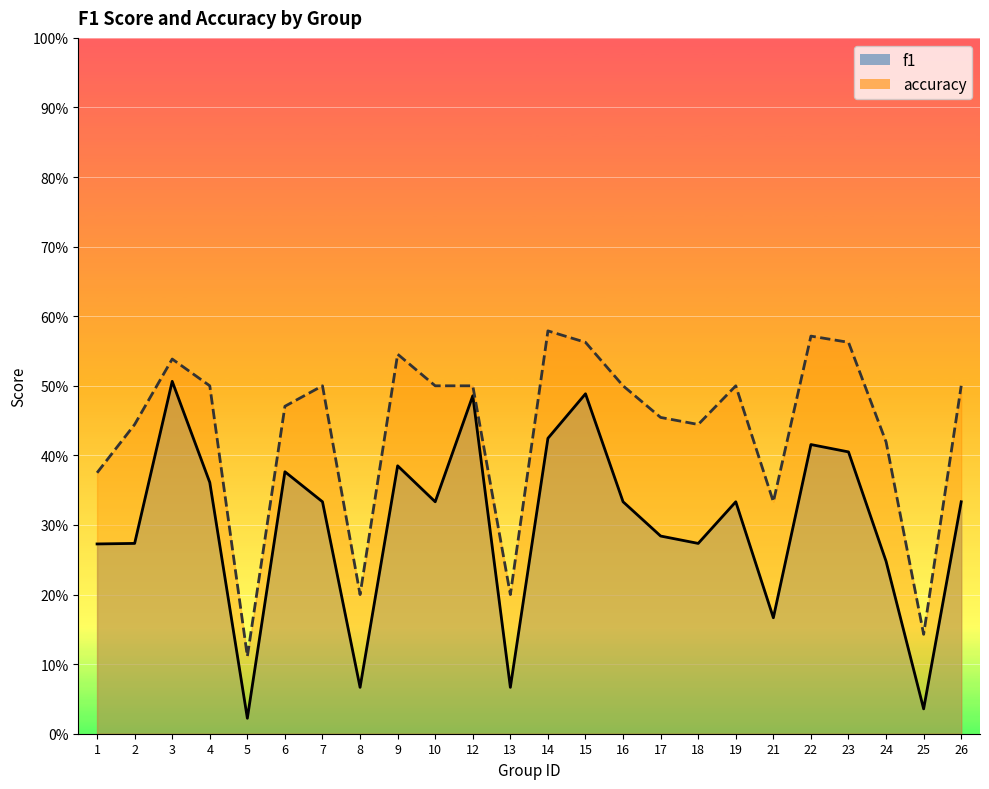

Which series has the largest range (max minus min)?

f1